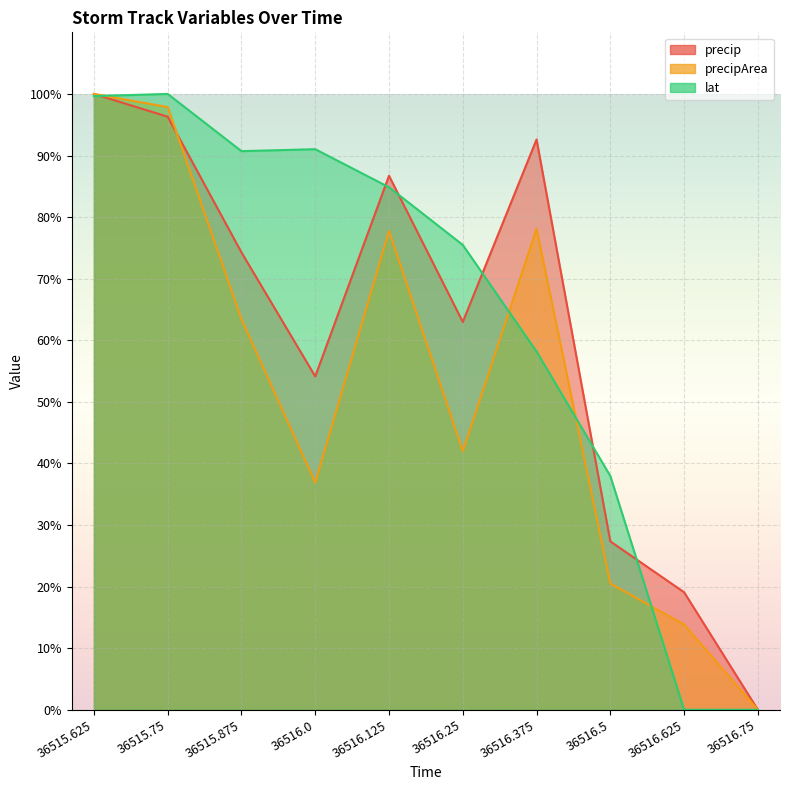

The precip series shows 121.4 at 36515.875. True or false?

False